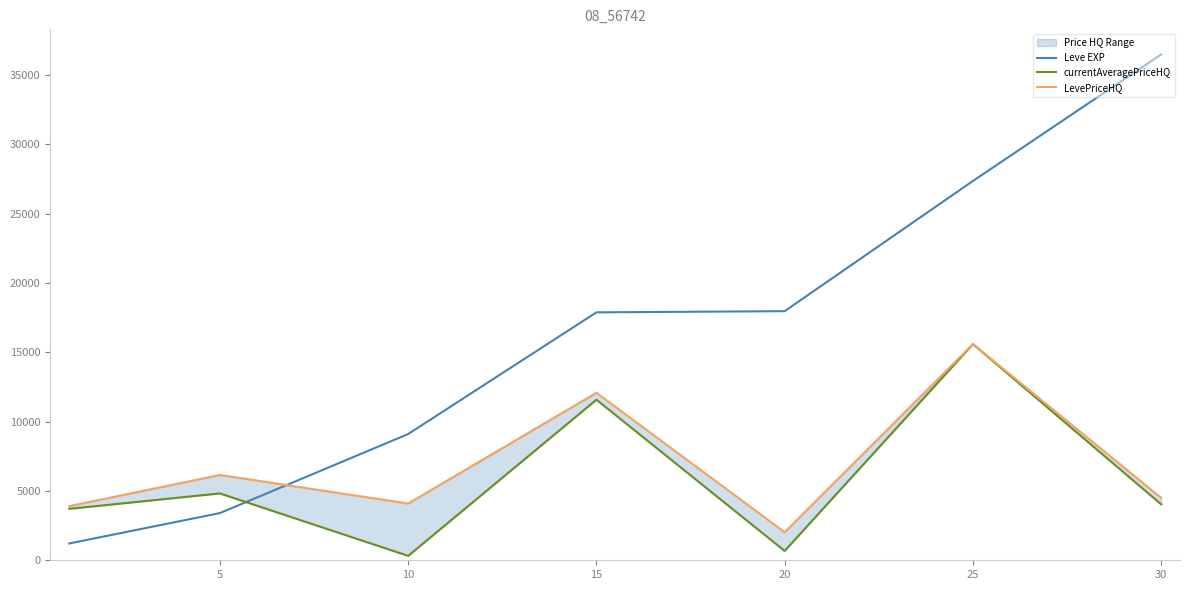

What is the maximum value for Leve EXP?

36492.5